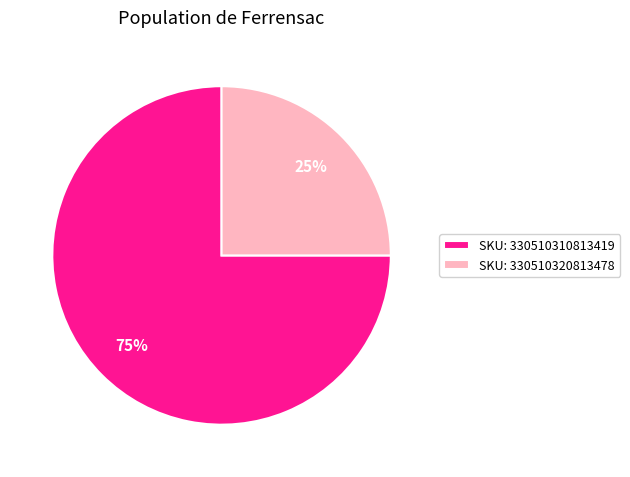

To the nearest percent, what is the average slice percentage?

50%